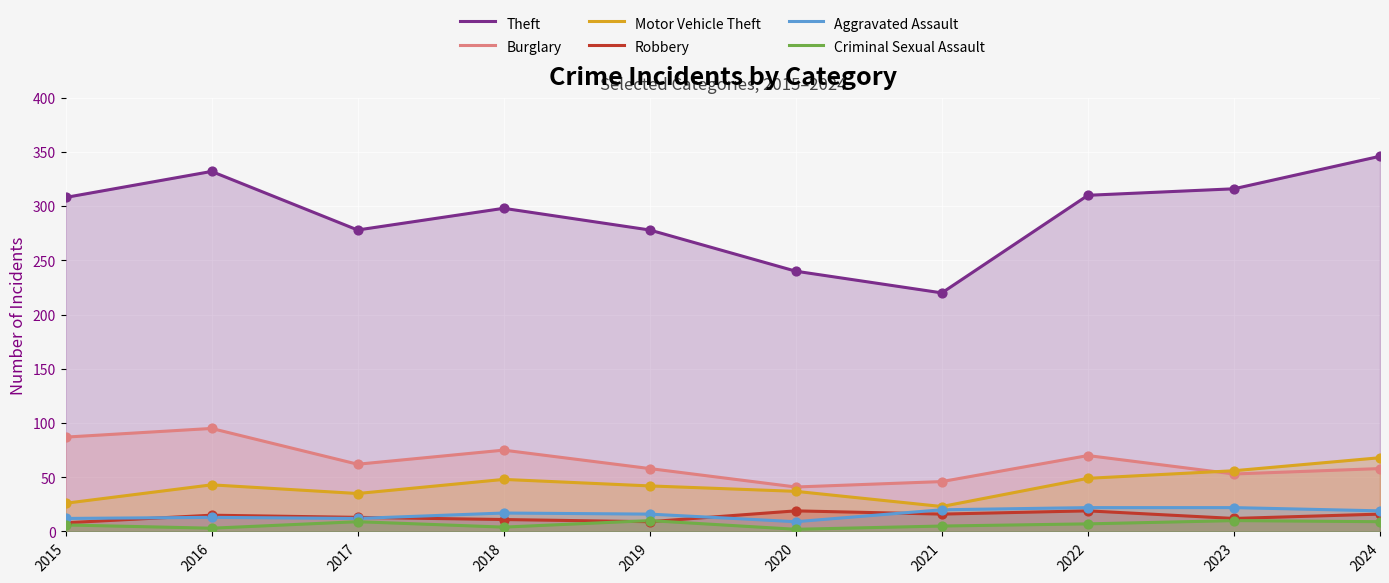

Which series contains the lowest Y value?

Criminal Sexual Assault